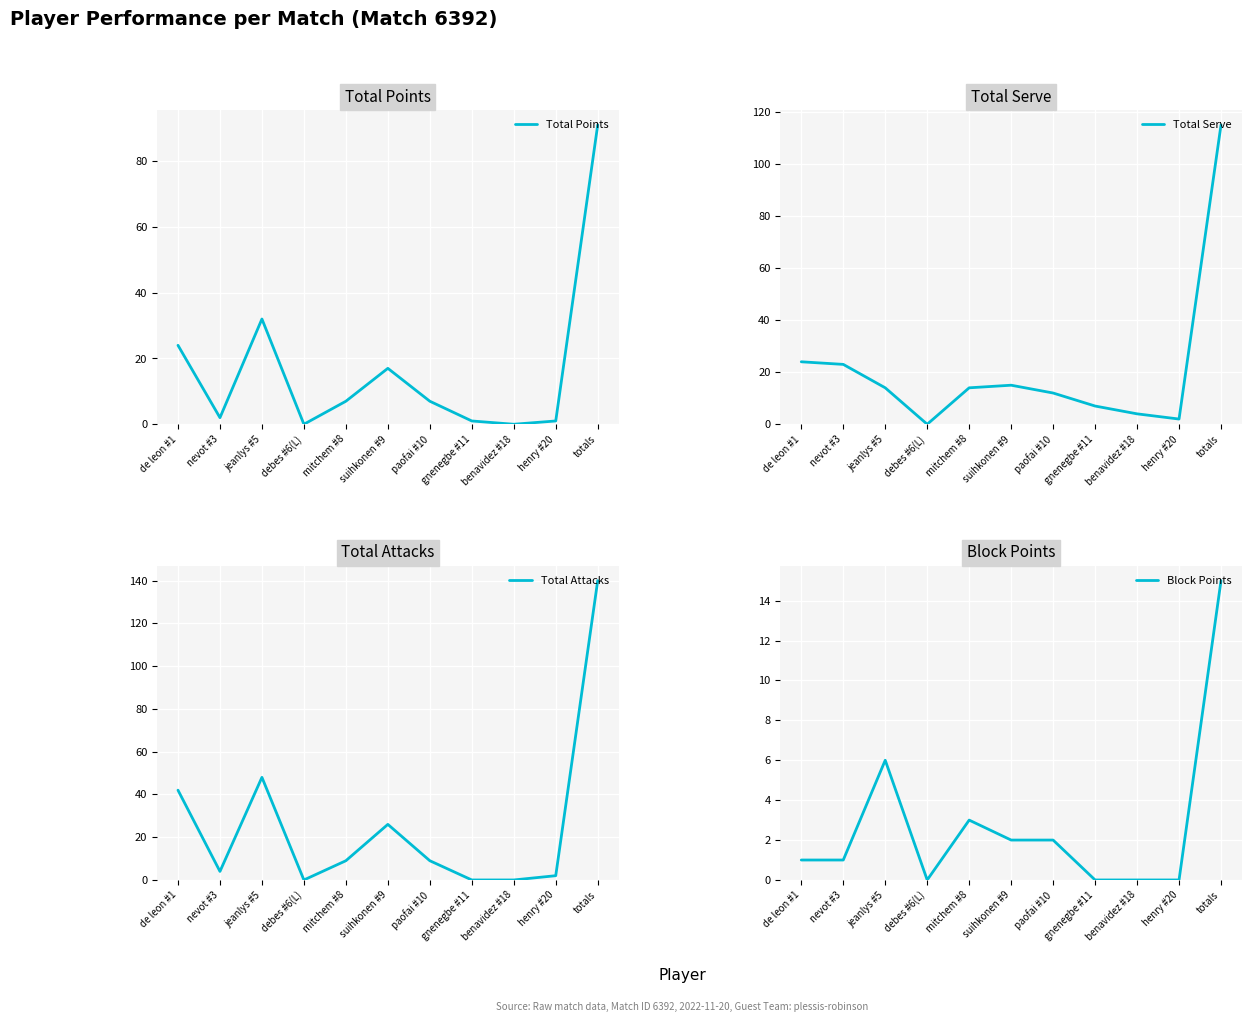

What is the average value of the Total Serve series?

21